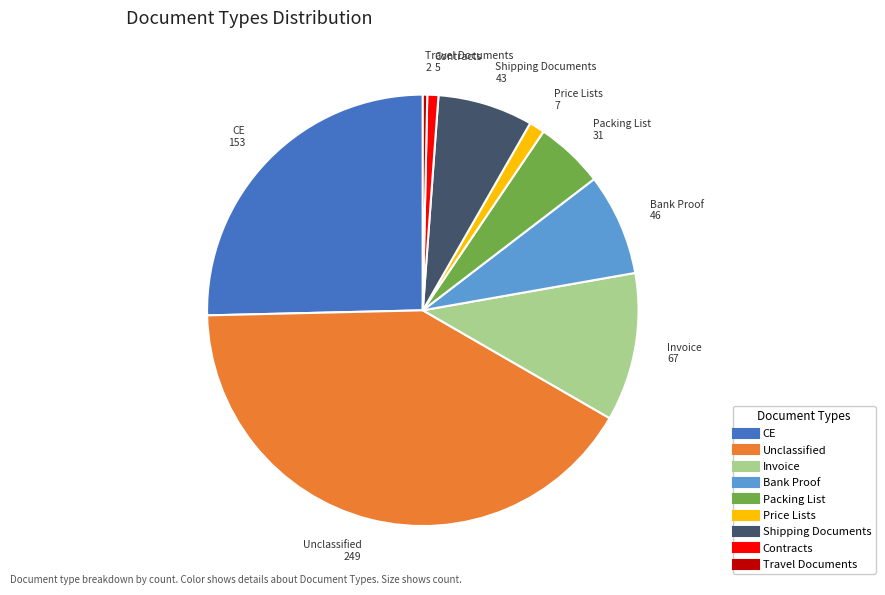

Approximately how many times larger is the value at Packing List compared to Price Lists?

4.4